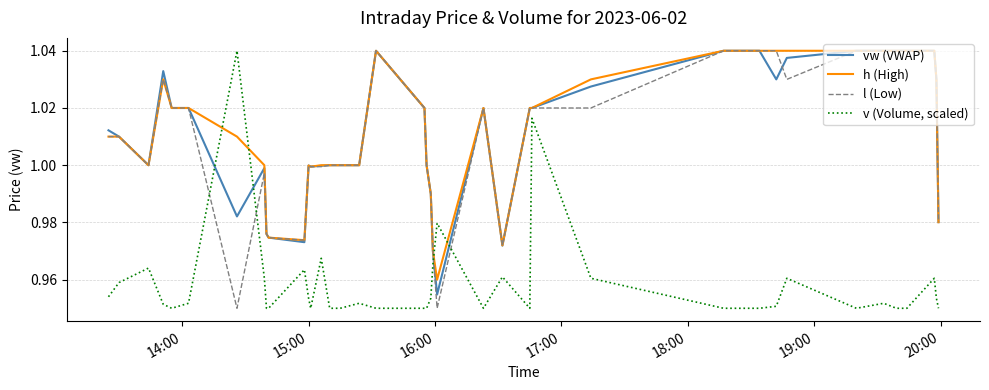

True or false: v (Volume, scaled) and h (High) cross at least once.

True